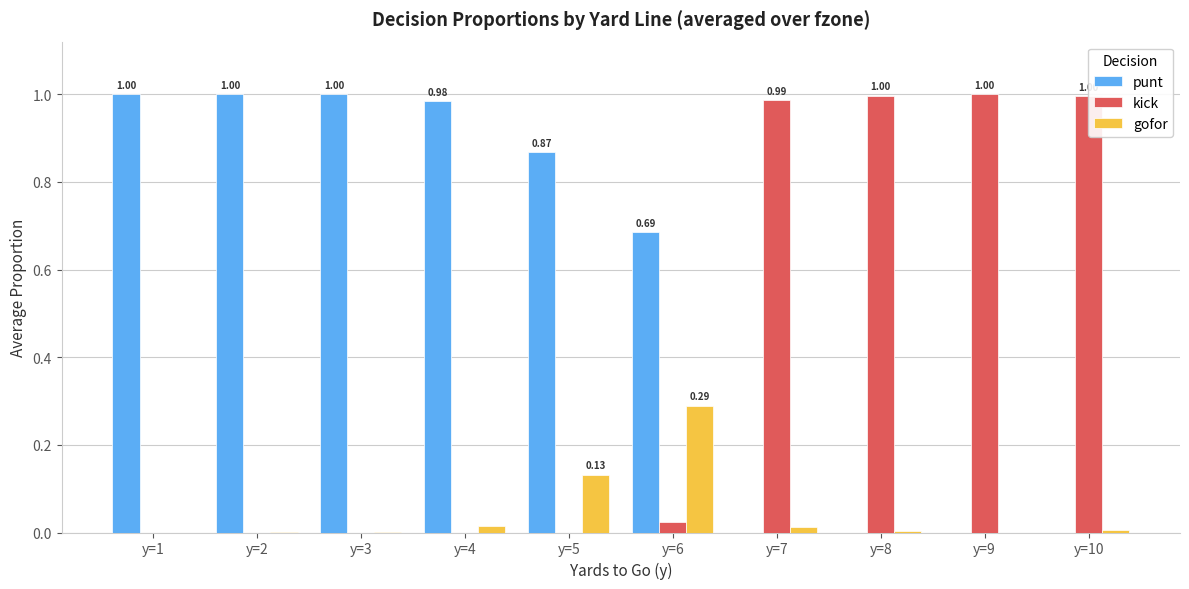

What is the sum of all gofor values?

0.5